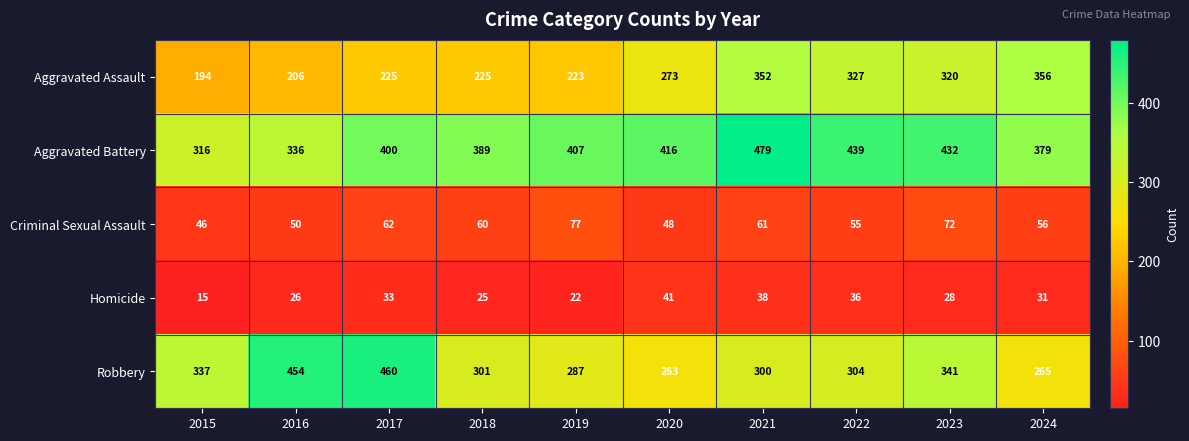

What is the difference between the maximum and minimum values in the Aggravated Battery series?

163